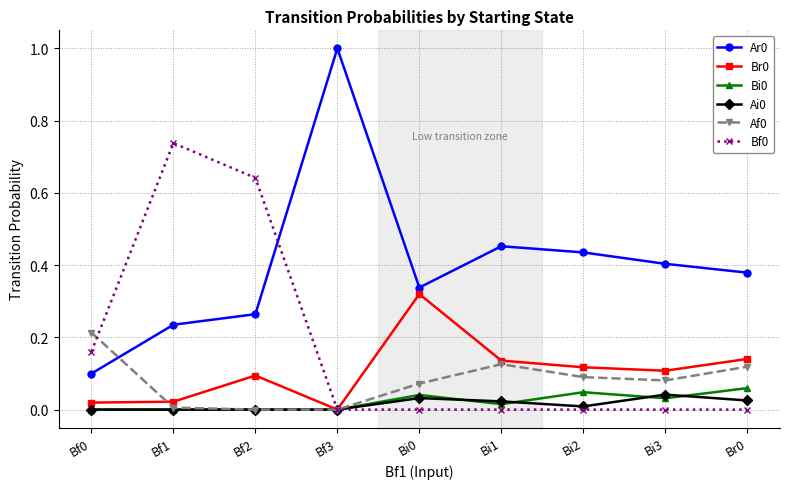

Does the chart have visible grid lines?

Yes